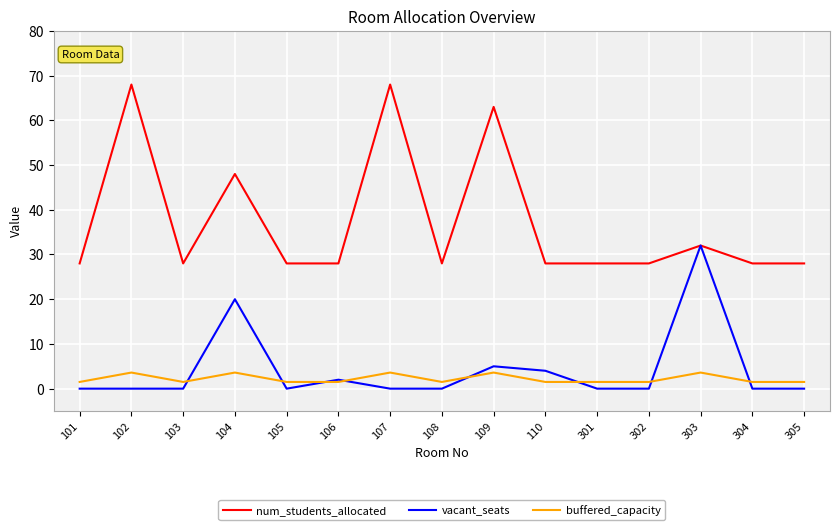

Is it true that vacant_seats equals 0.0 at 105?

True